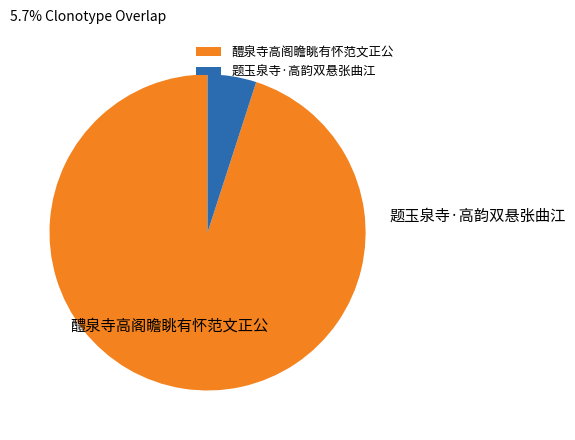

To the nearest percent, what is the difference between the largest and smallest slice percentages?

90%